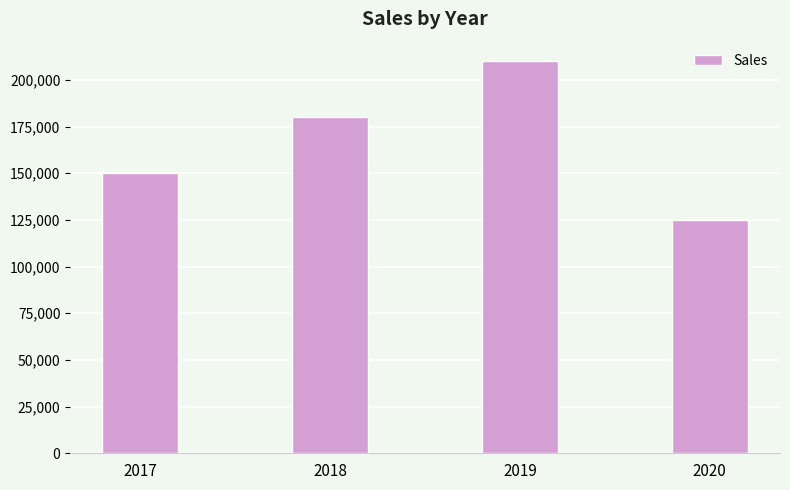

What is the sum of all values?

665000